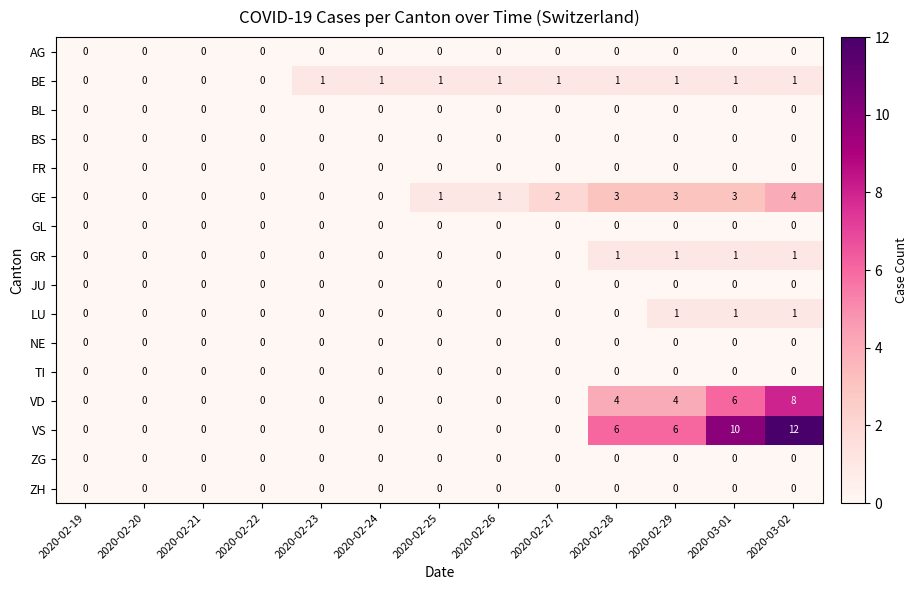

Is it true that BS equals 0 at 2020-02-22?

True